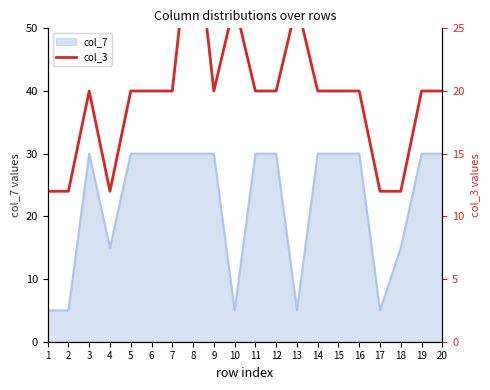

The chart shows a value of 9 at 15. True or false?

False